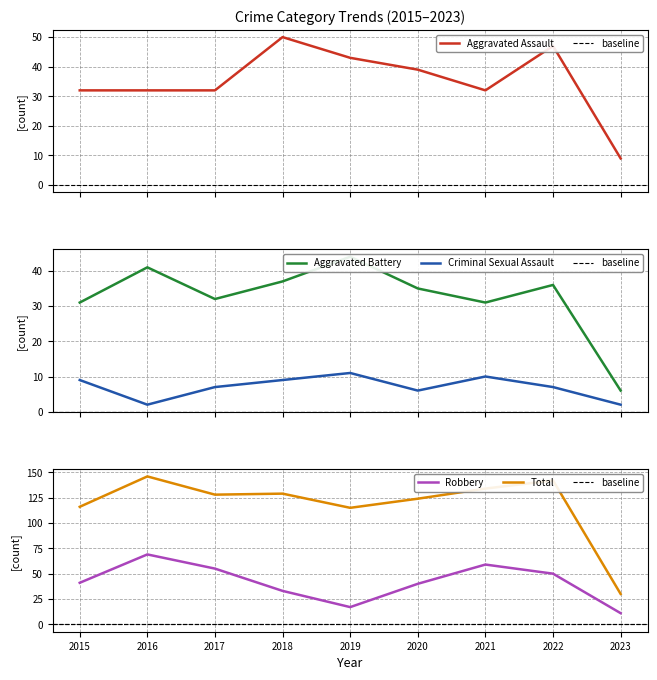

What are all the series names shown in the legend?

Aggravated Assault, Aggravated Battery, Criminal Sexual Assault, Robbery, Total